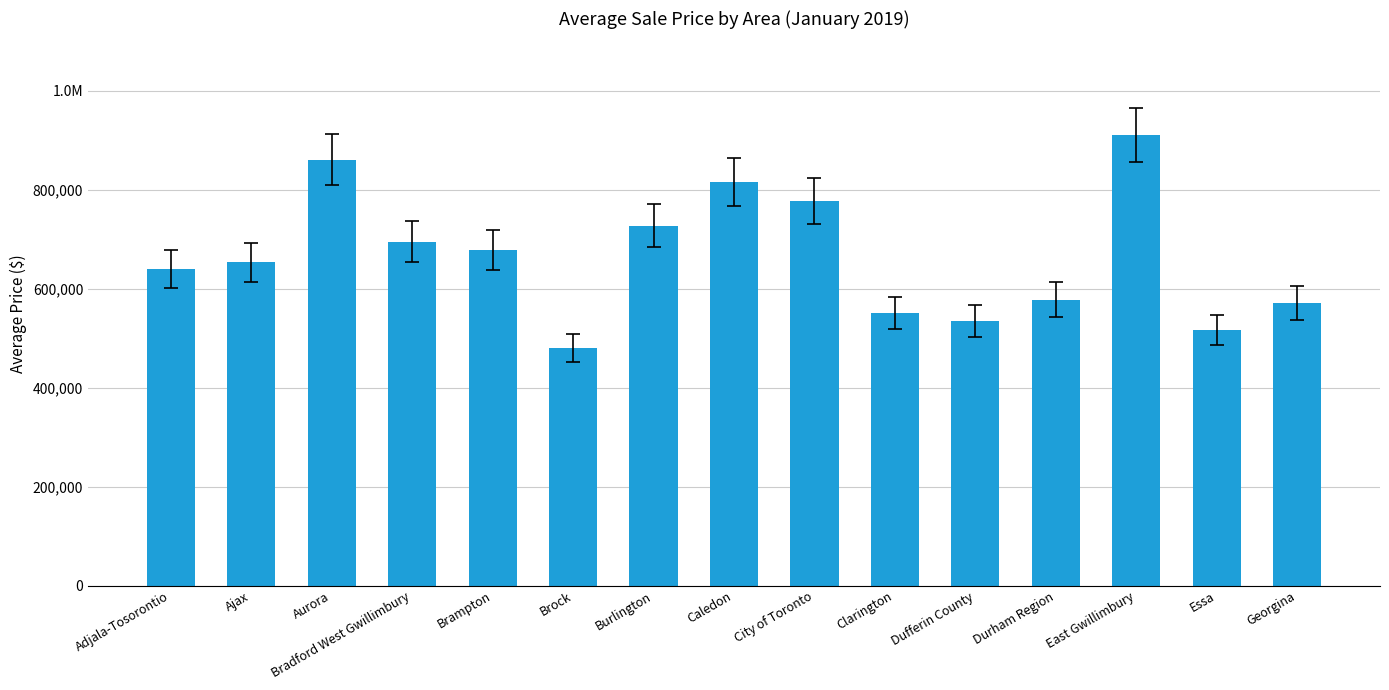

Reading left to right, transcribe all the data shown in this chart.

Adjala-Tosorontio=640329	Ajax=653106	Aurora=860298	Bradford West Gwillimbury=694757	Brampton=678638	Brock=479885	Burlington=726894	Caledon=816147	City of Toronto=777674	Clarington=551066	Dufferin County=535310	Durham Region=577935	East Gwillimbury=911341	Essa=516262	Georgina=570940